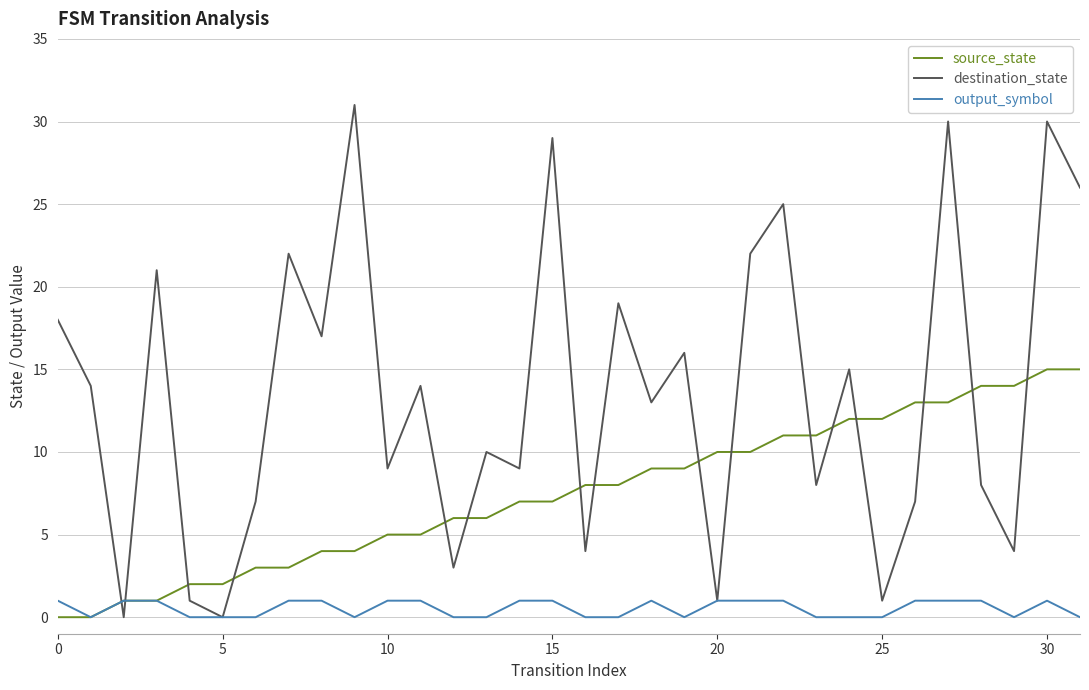

How many times do source_state and destination_state cross each other?

16